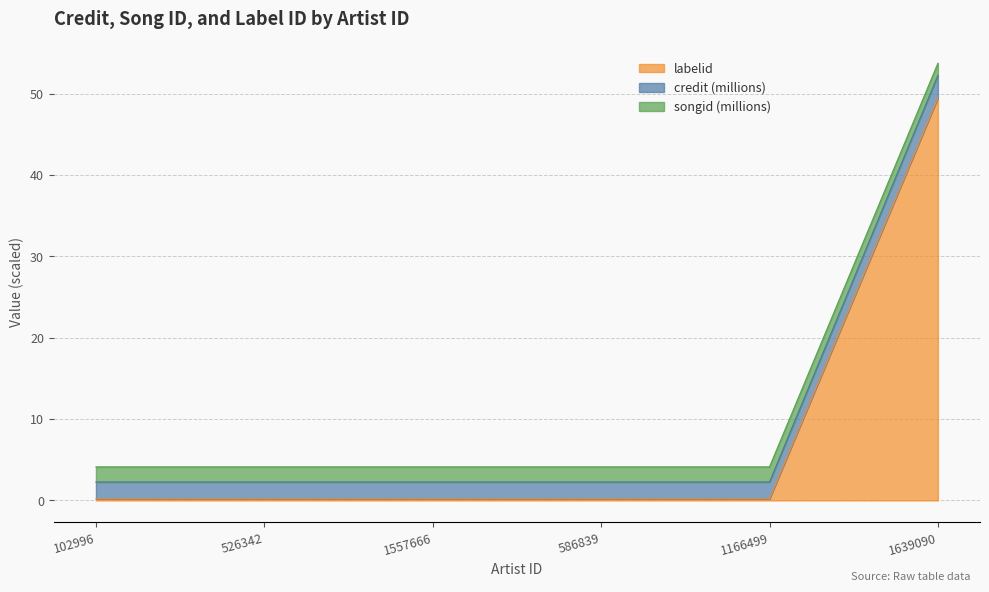

What are all the series names shown in the legend?

labelid, credit (millions), songid (millions)